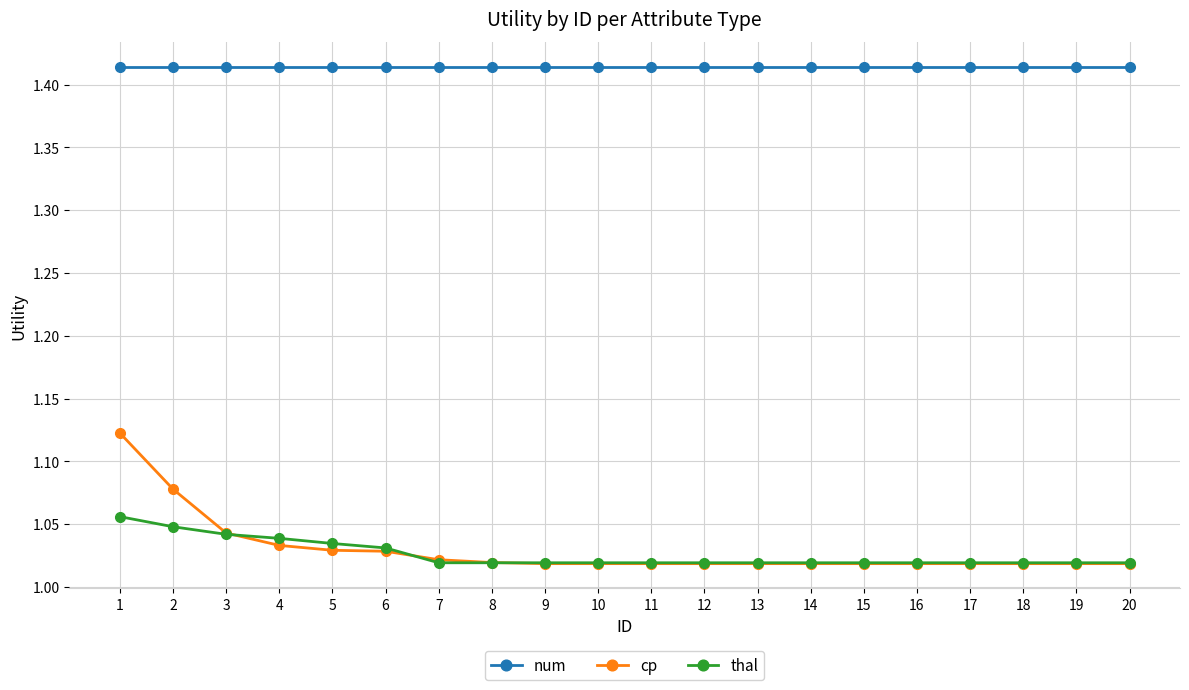

The num series shows 1.9 at 4. True or false?

False